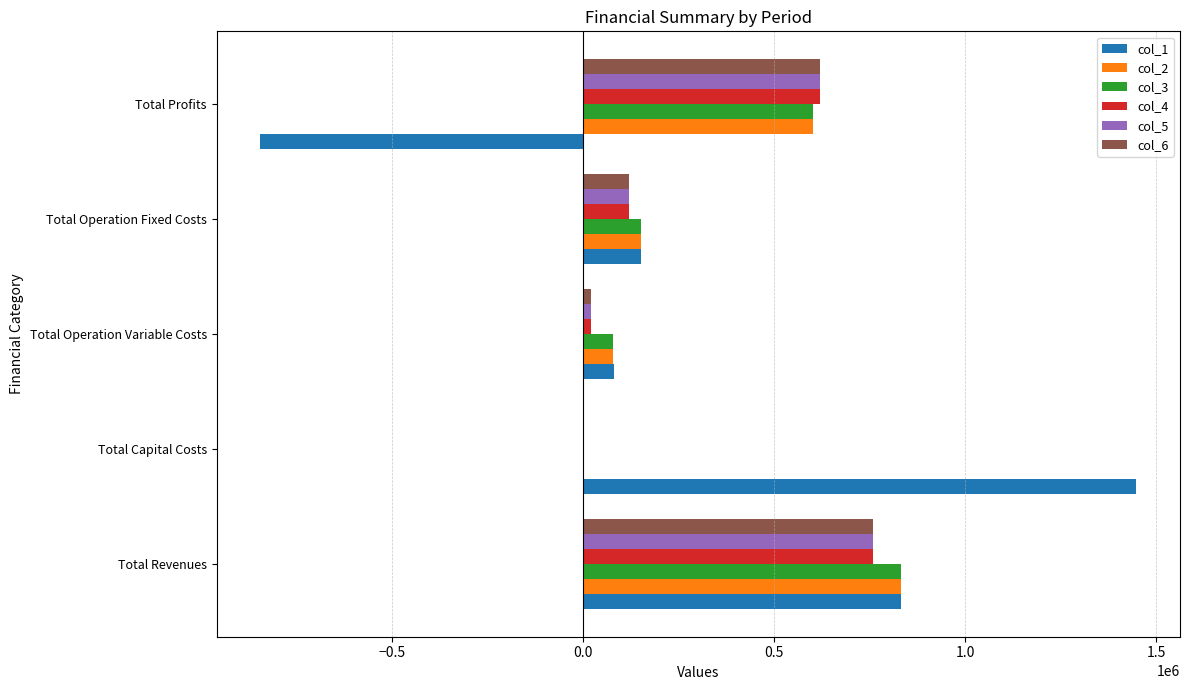

How many series are shown in this chart?

6